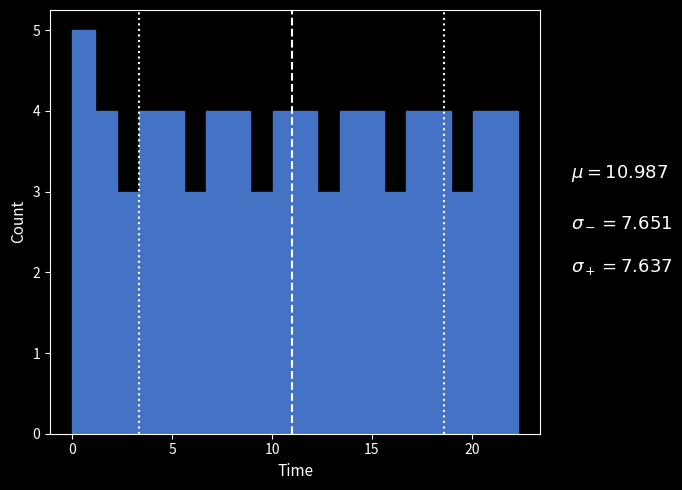

Read against the x-axis, roughly where is the centre of the tallest bar?

0.5